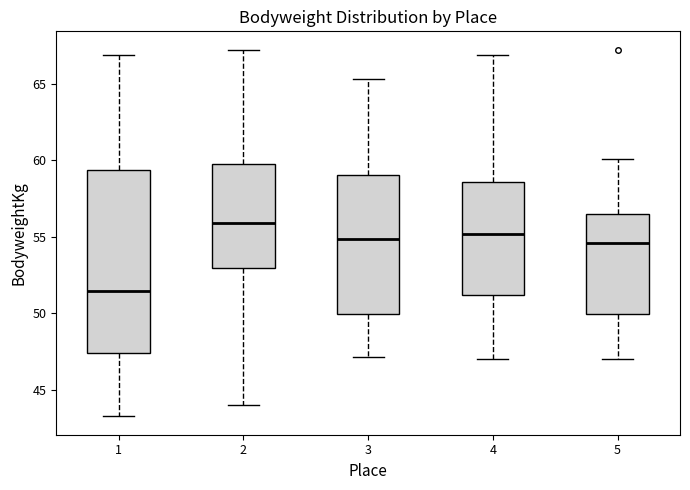

Reading left to right, read every box against the y-axis: the position of its median line, the range the box covers, and the ends of its whiskers. The values are not printed on the chart, so give them approximately, as read against the axis.

1: median 51.5, box 47.5 to 59.5, whiskers 43.5 to 67.0
2: median 56.0, box 53.0 to 59.5, whiskers 44.0 to 67.0
3: median 55.0, box 50.0 to 59.0, whiskers 47.0 to 65.5
4: median 55.0, box 51.0 to 58.5, whiskers 47.0 to 67.0
5: median 54.5, box 50.0 to 56.5, whiskers 47.0 to 60.0